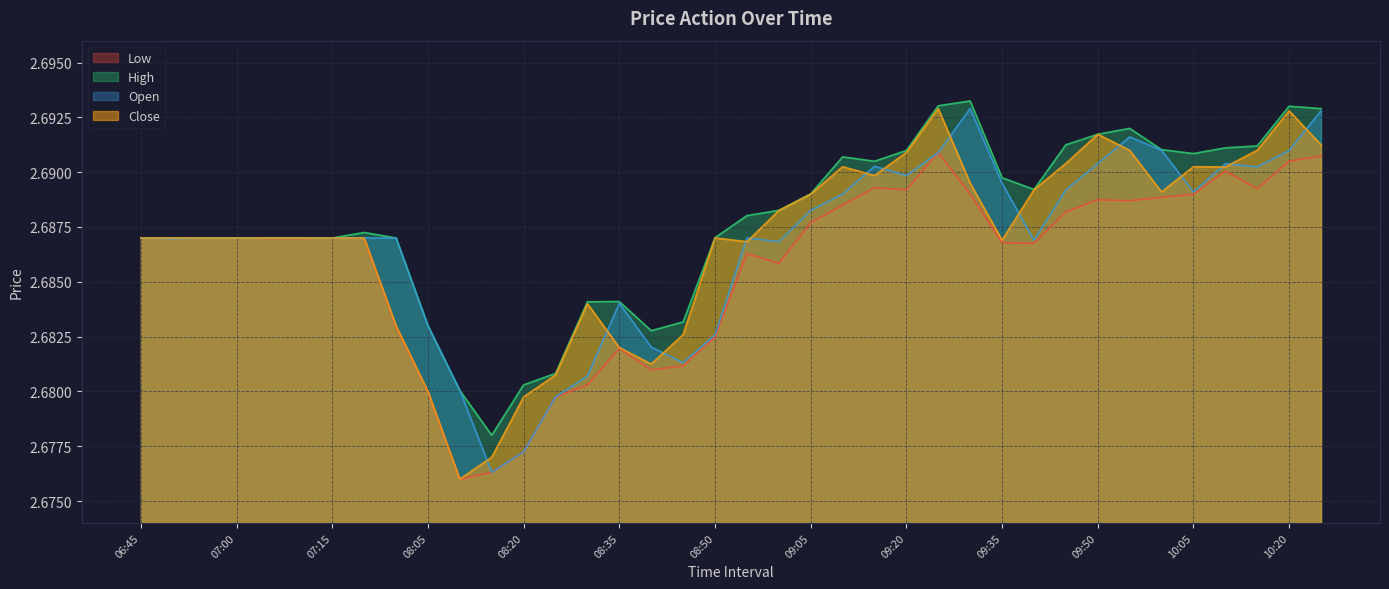

True or false: High and Low cross at least once.

False